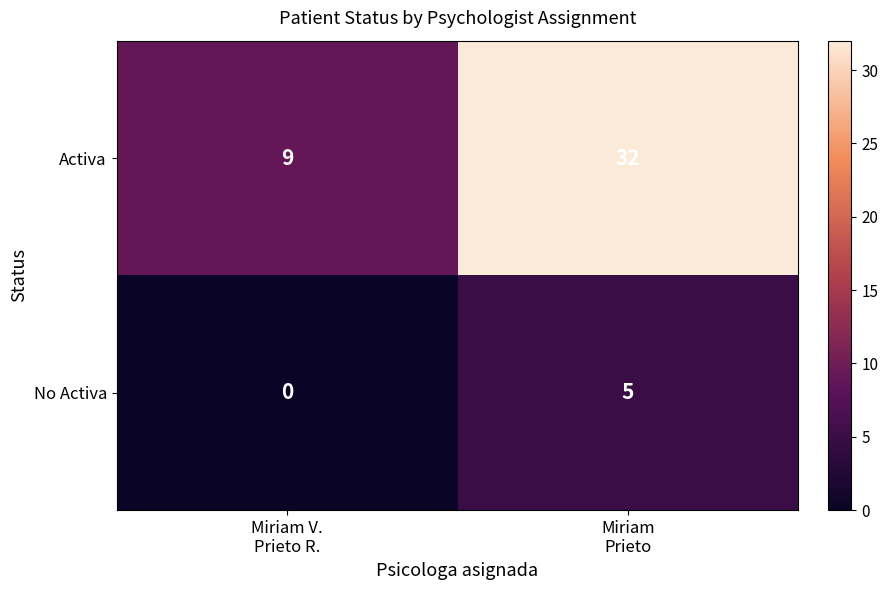

Rank the series by their average value, from lowest to highest.

No Activa, Activa